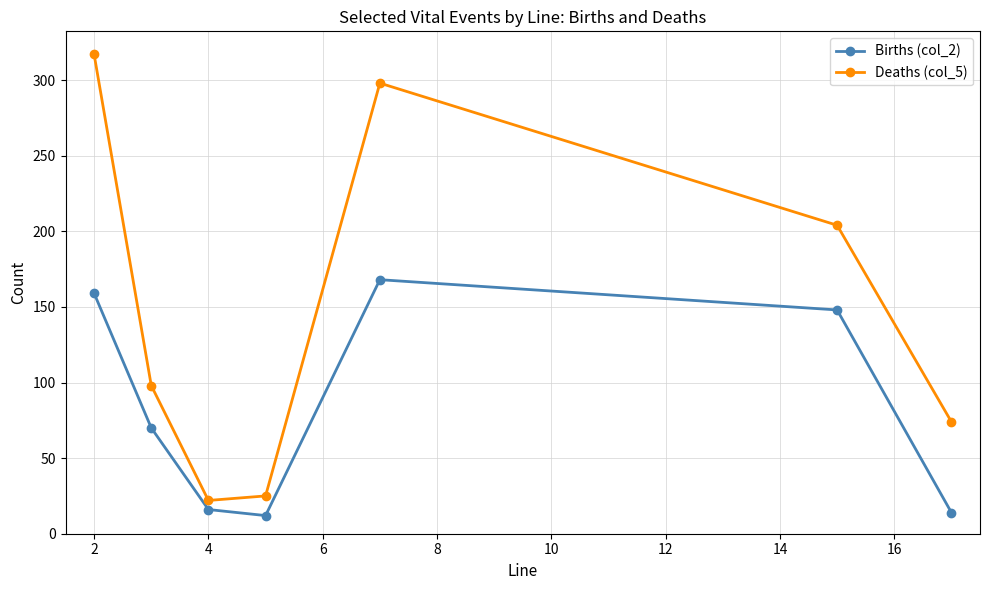

Which series has the largest range (max minus min)?

Deaths (col_5)